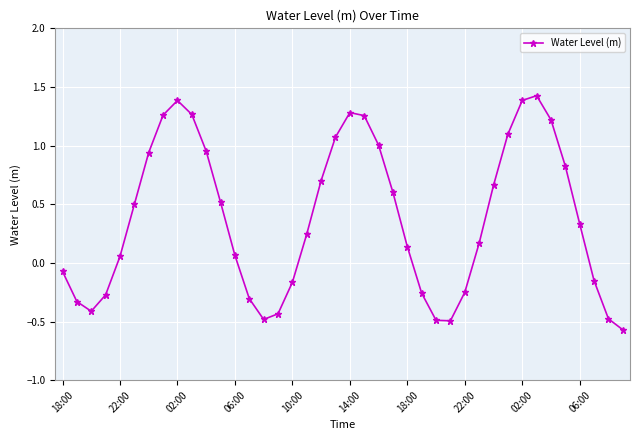

What is the greatest value displayed?

1.4